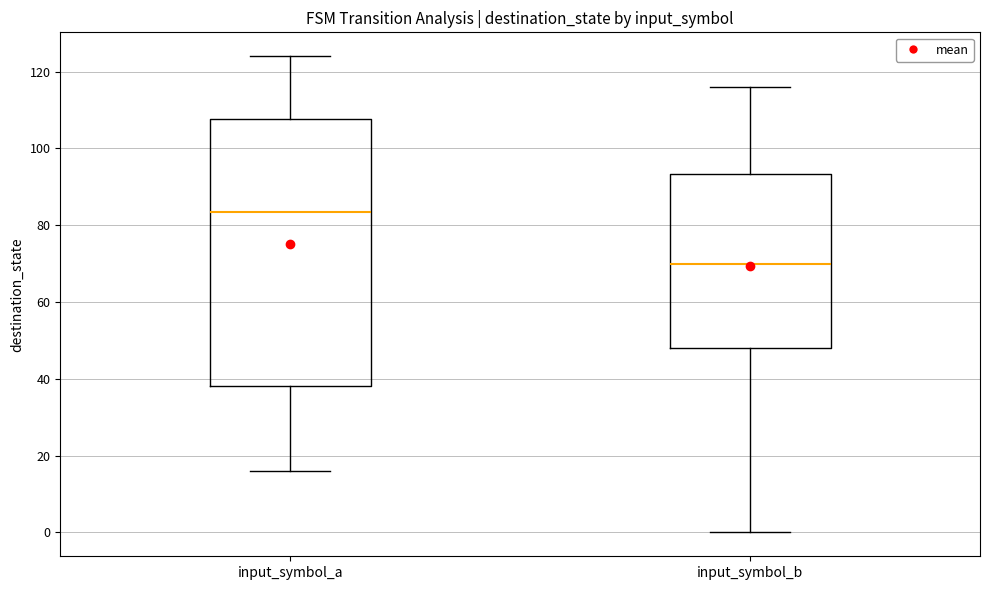

Reading left to right, read every box against the y-axis: the position of its median line, the range the box covers, and the ends of its whiskers. The values are not printed on the chart, so give them approximately, as read against the axis.

input_symbol_a: median 84, box 38 to 108, whiskers 16 to 124
input_symbol_b: median 70, box 48 to 94, whiskers 0 to 116